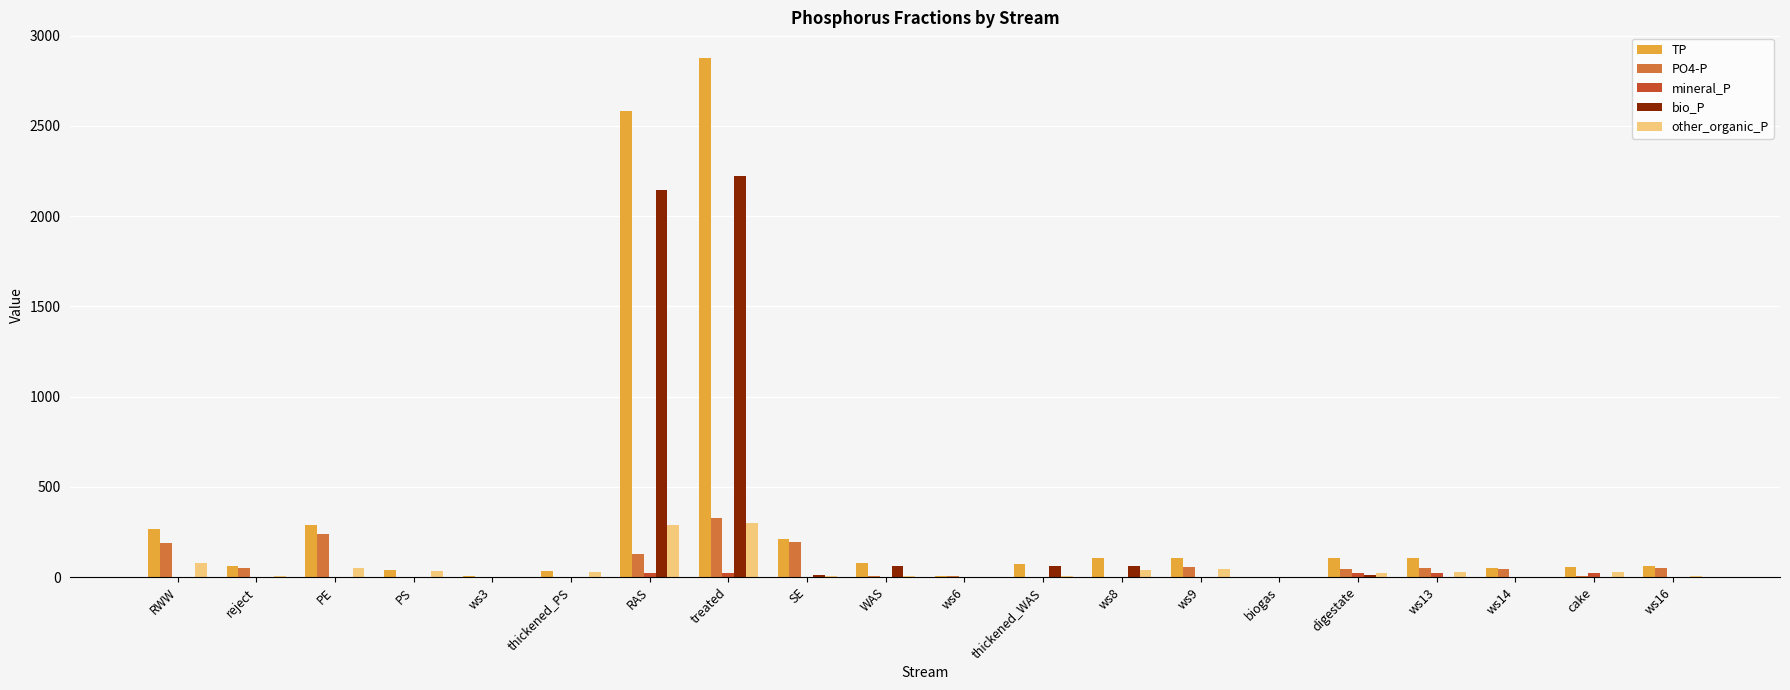

At which category is the sum across all series the highest?

treated